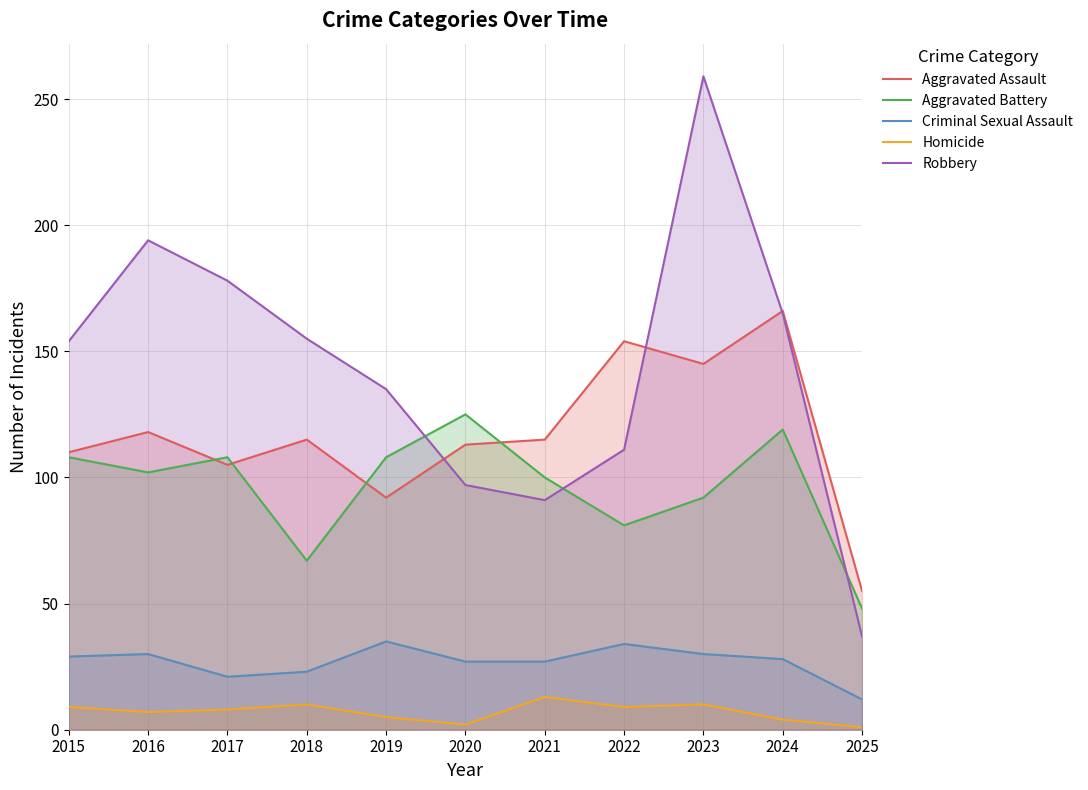

Which has a higher value, 2021 or 2018?

2021